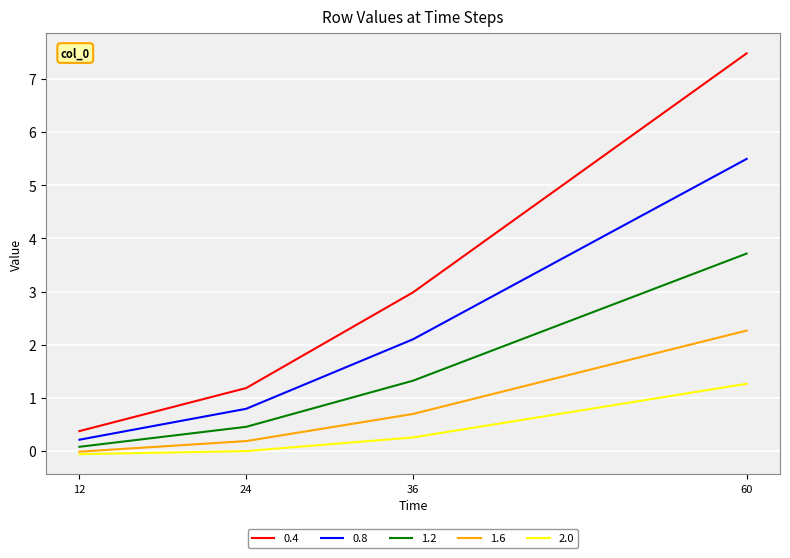

What are all the series names shown in the legend?

0.4, 0.8, 1.2, 1.6, 2.0